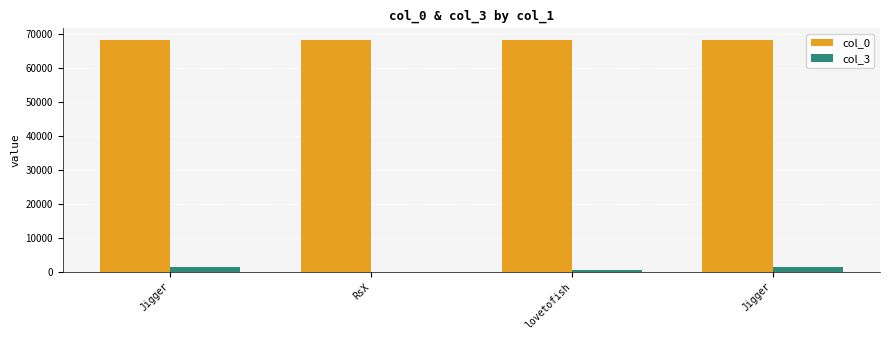

At which label is col_0 closest to 68335?

RsX